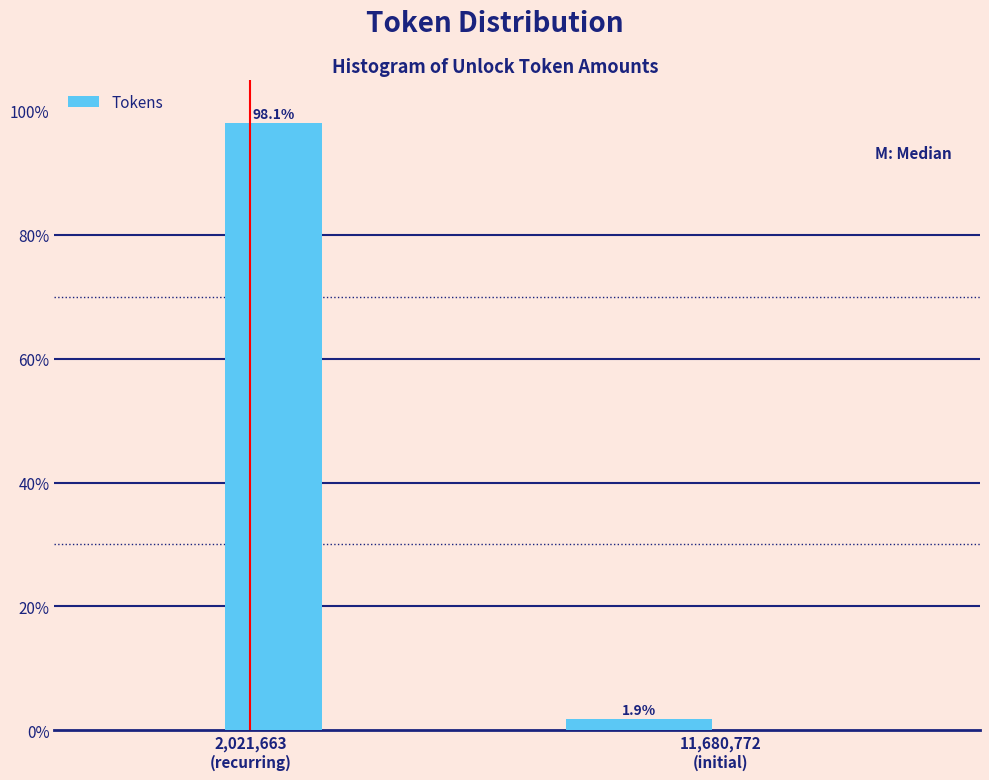

Reading right to left, extract all data points from this chart.

1.9	98.1